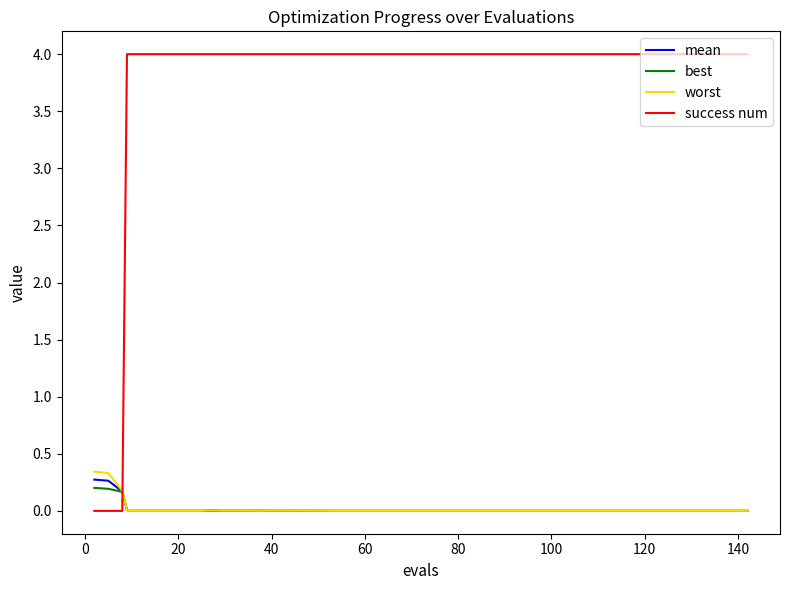

Which series has the widest spread of values?

success num